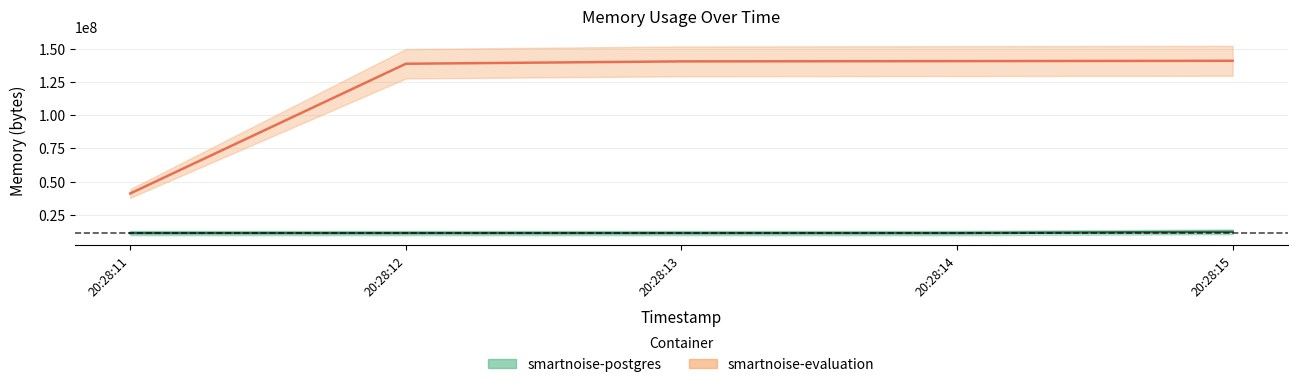

Where does the smartnoise-postgres series first go above 11227136?

20:28:15